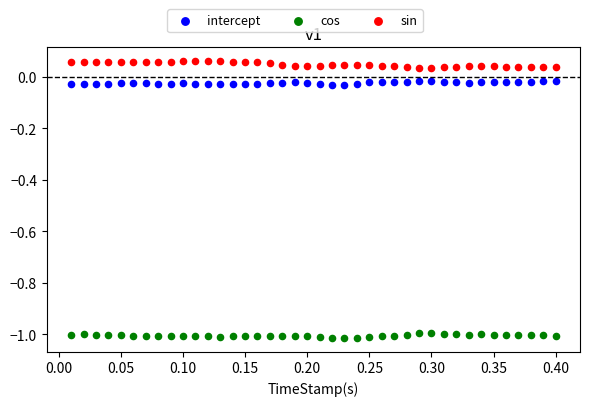

Which series reaches the minimum Y coordinate?

cos